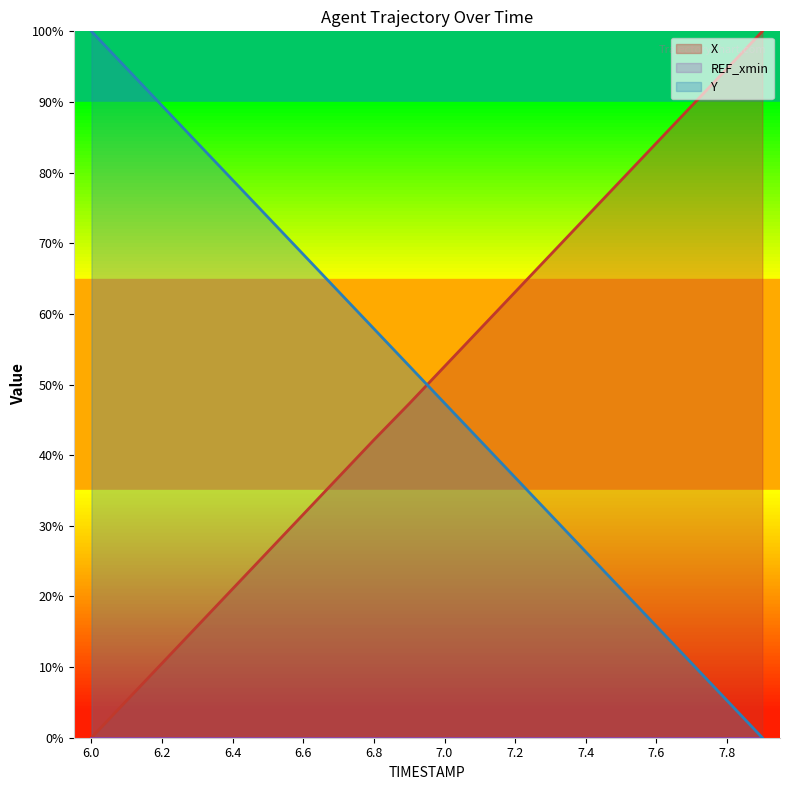

What is the difference between the second highest and second lowest values in the X series?

89.5